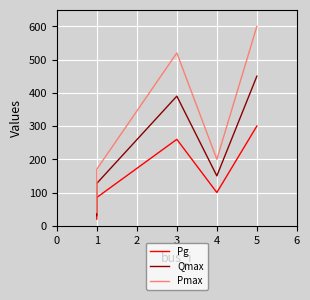

How many lines are shown in the chart?

3